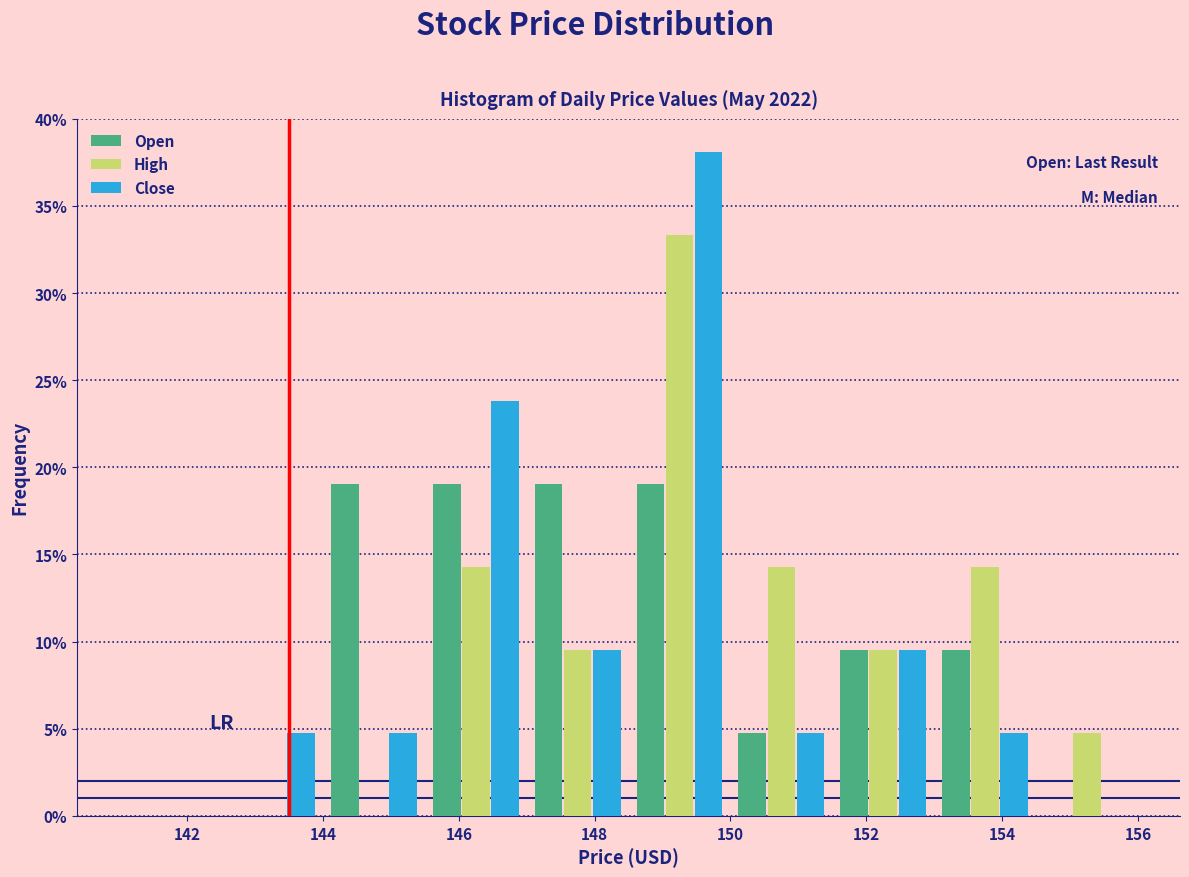

Reading left to right, list every range on the x-axis with the height of the bar of each series over it. Neither the bar edges nor the heights are printed on the chart, so give them approximately, as read against the axes.

141.0 to 142.5: Open=0	High=0	Close=0
142.5 to 144.0: Open=0	High=0	Close=5.0
144.0 to 145.5: Open=19.0	High=0	Close=5.0
145.5 to 147.0: Open=19.0	High=14.5	Close=24.0
147.0 to 148.5: Open=19.0	High=9.5	Close=9.5
148.5 to 150.0: Open=19.0	High=33.5	Close=38.0
150.0 to 151.5: Open=5.0	High=14.5	Close=5.0
151.5 to 153.0: Open=9.5	High=9.5	Close=9.5
153.0 to 154.5: Open=9.5	High=14.5	Close=5.0
154.5 to 156.0: Open=0	High=5.0	Close=0